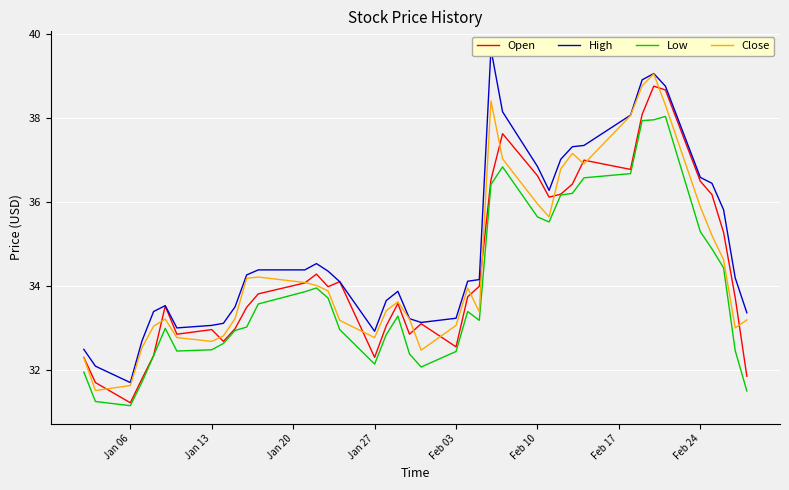

Which series has the largest range (max minus min)?

High